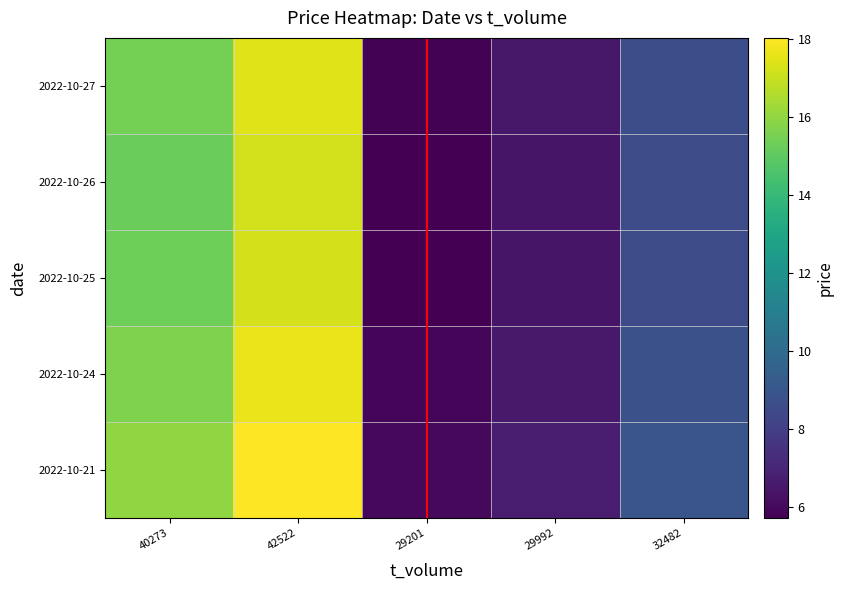

What is the minimum value shown in the chart?

5.7